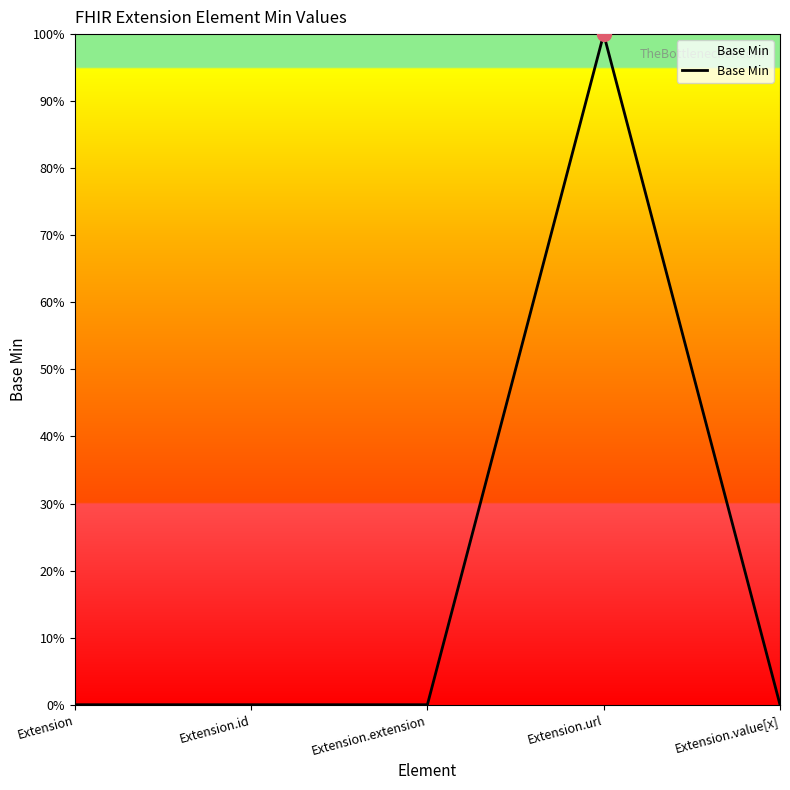

Does the chart display data point markers on the line(s)?

No